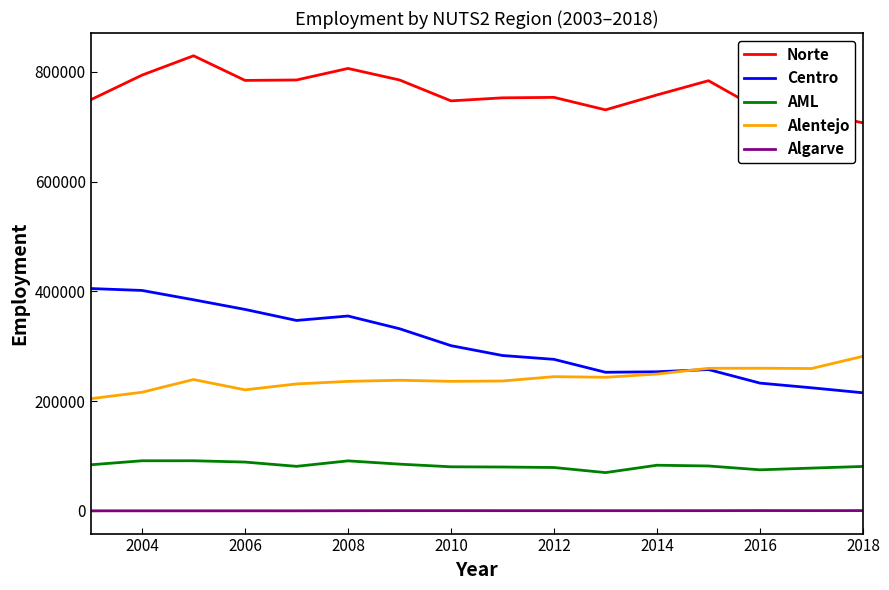

True or false: Centro and AML intersect in this chart.

False